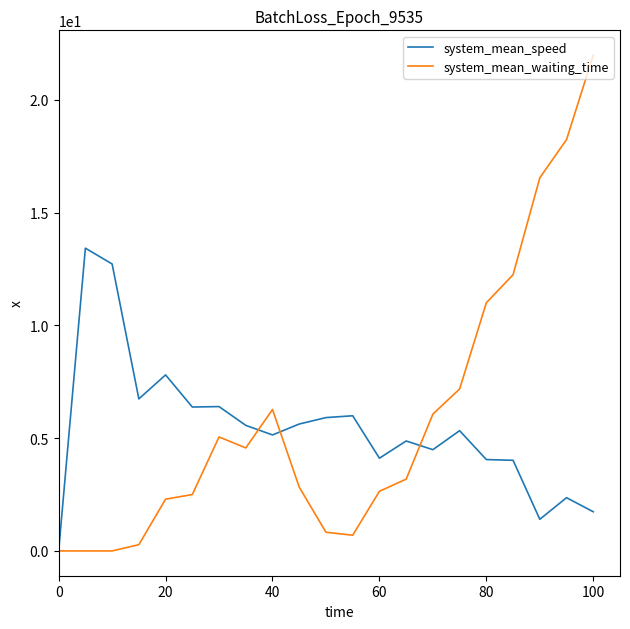

What is the maximum value shown in the chart?

22.0